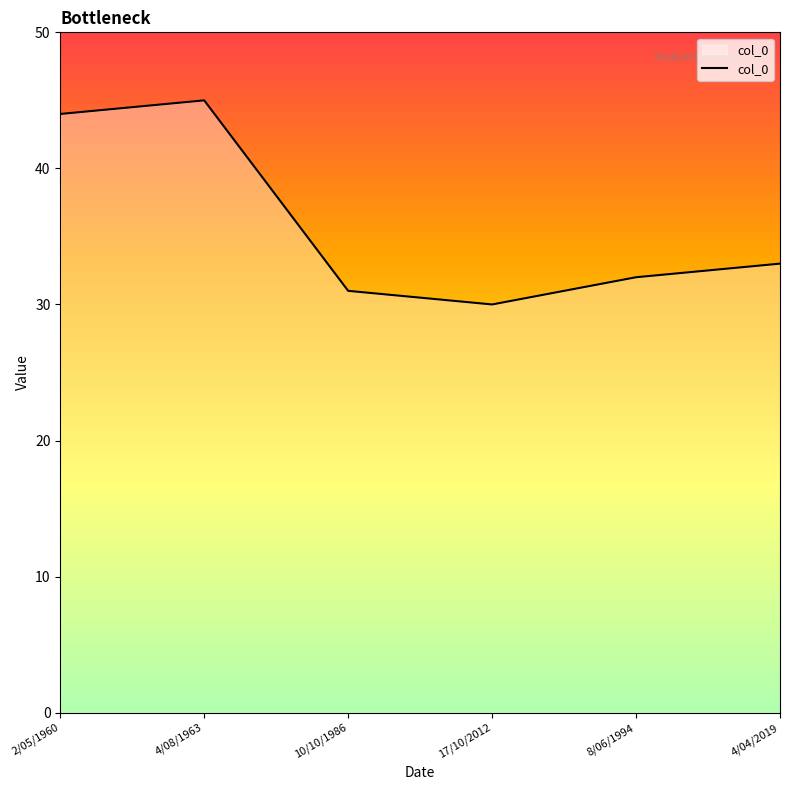

True or false: the data shows 24 at 2/05/1960.

False